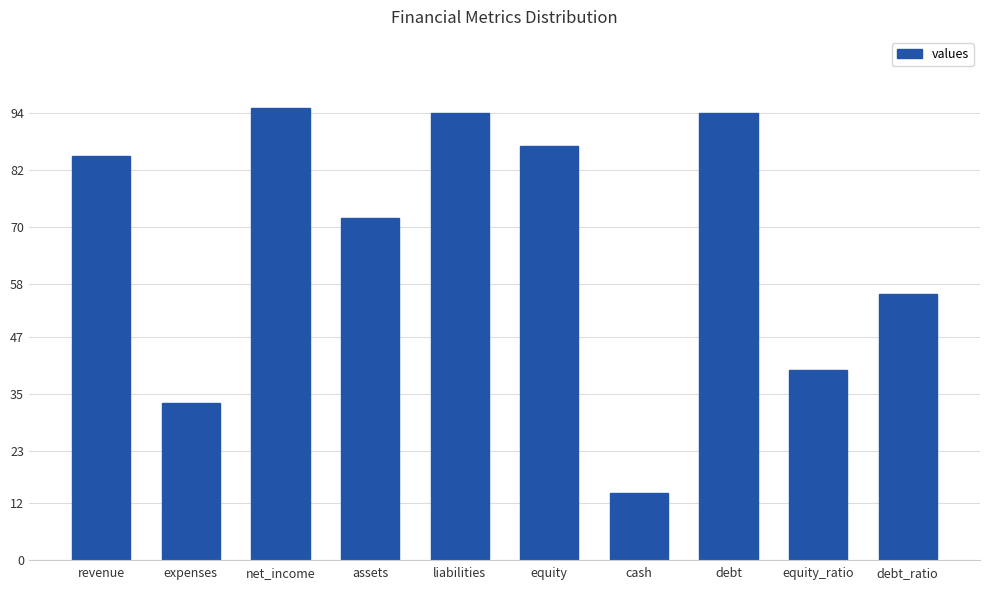

Are the bars horizontal?

No